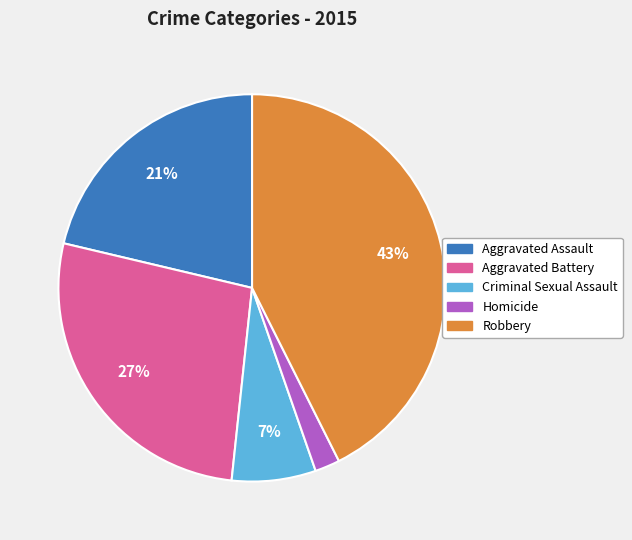

The Robbery slice represents 50% of the pie. True or false?

False